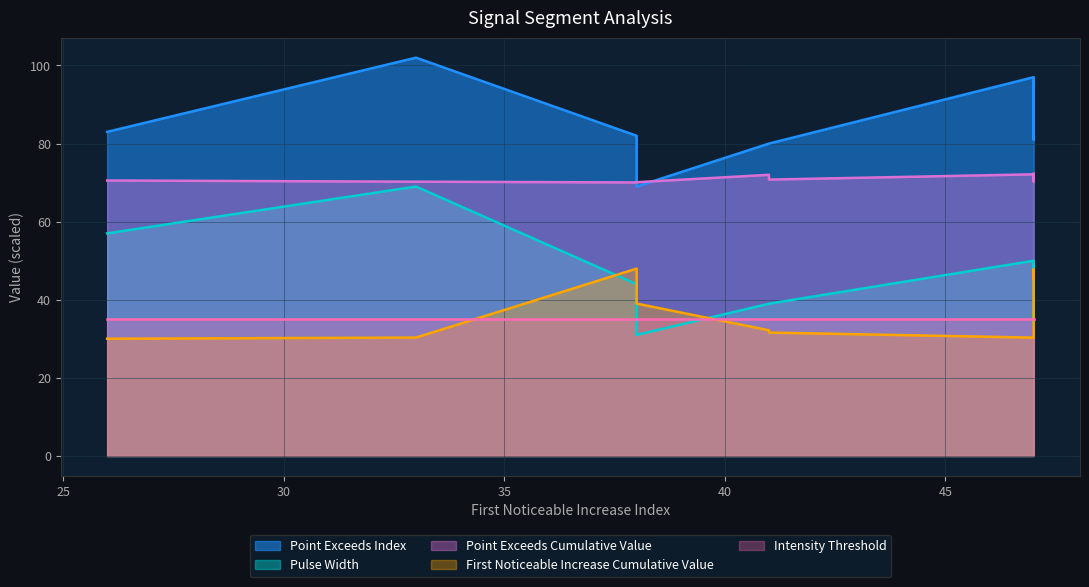

At which label does Pulse_Width reach its minimum?

38